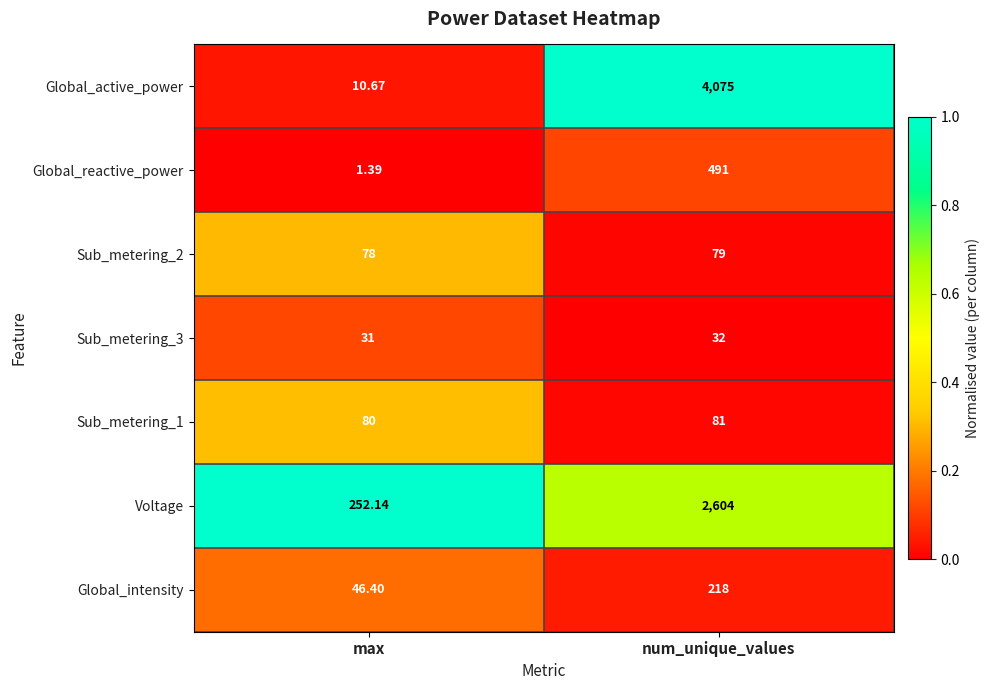

What is the difference between the highest and lowest values at num_unique_values?

4043.0